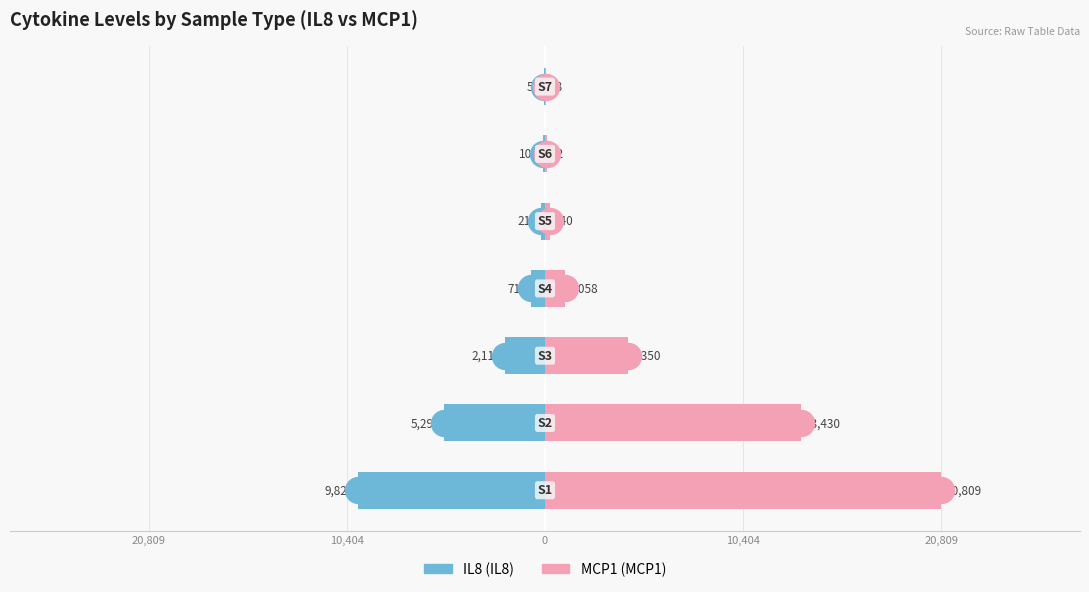

How many data points in IL8 are less than -714?

3